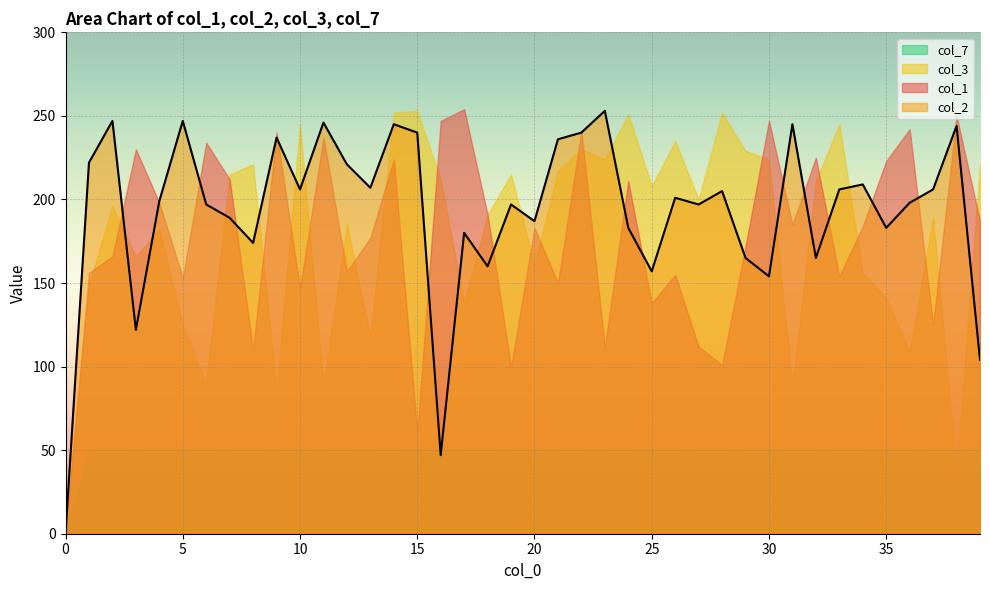

At which category does col_3 reach its first local peak?

2